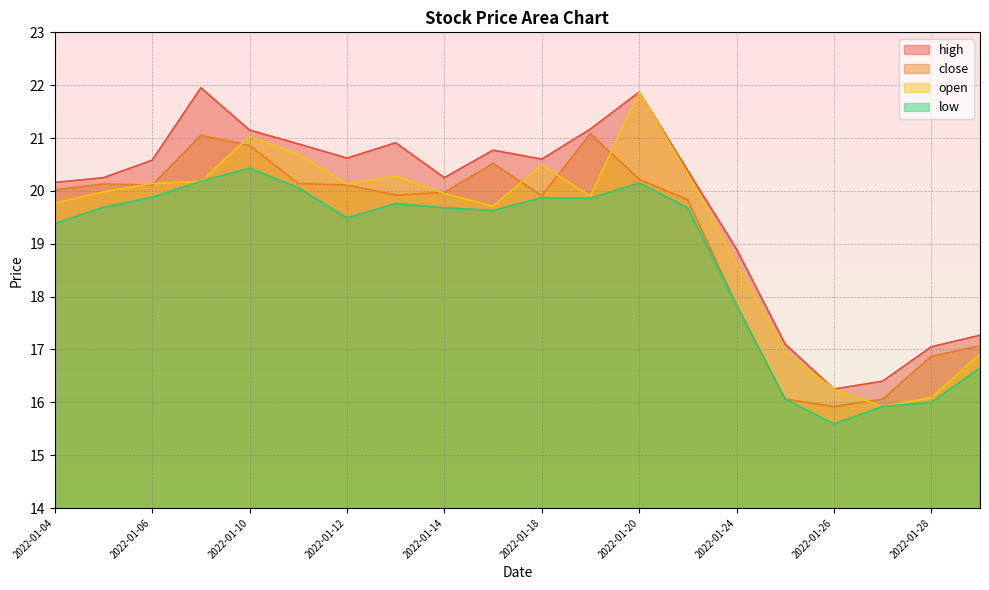

What is the highest value of the close series?

21.1